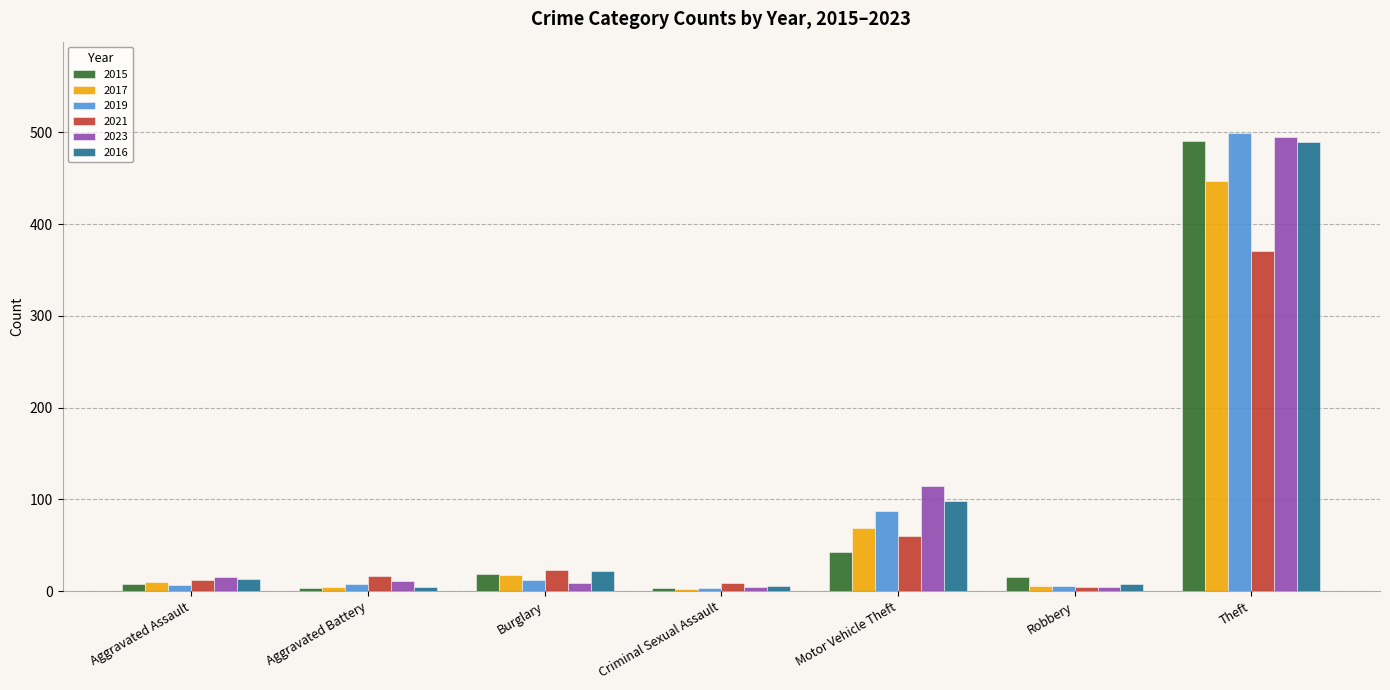

What is the difference between the highest and lowest values at Burglary?

14